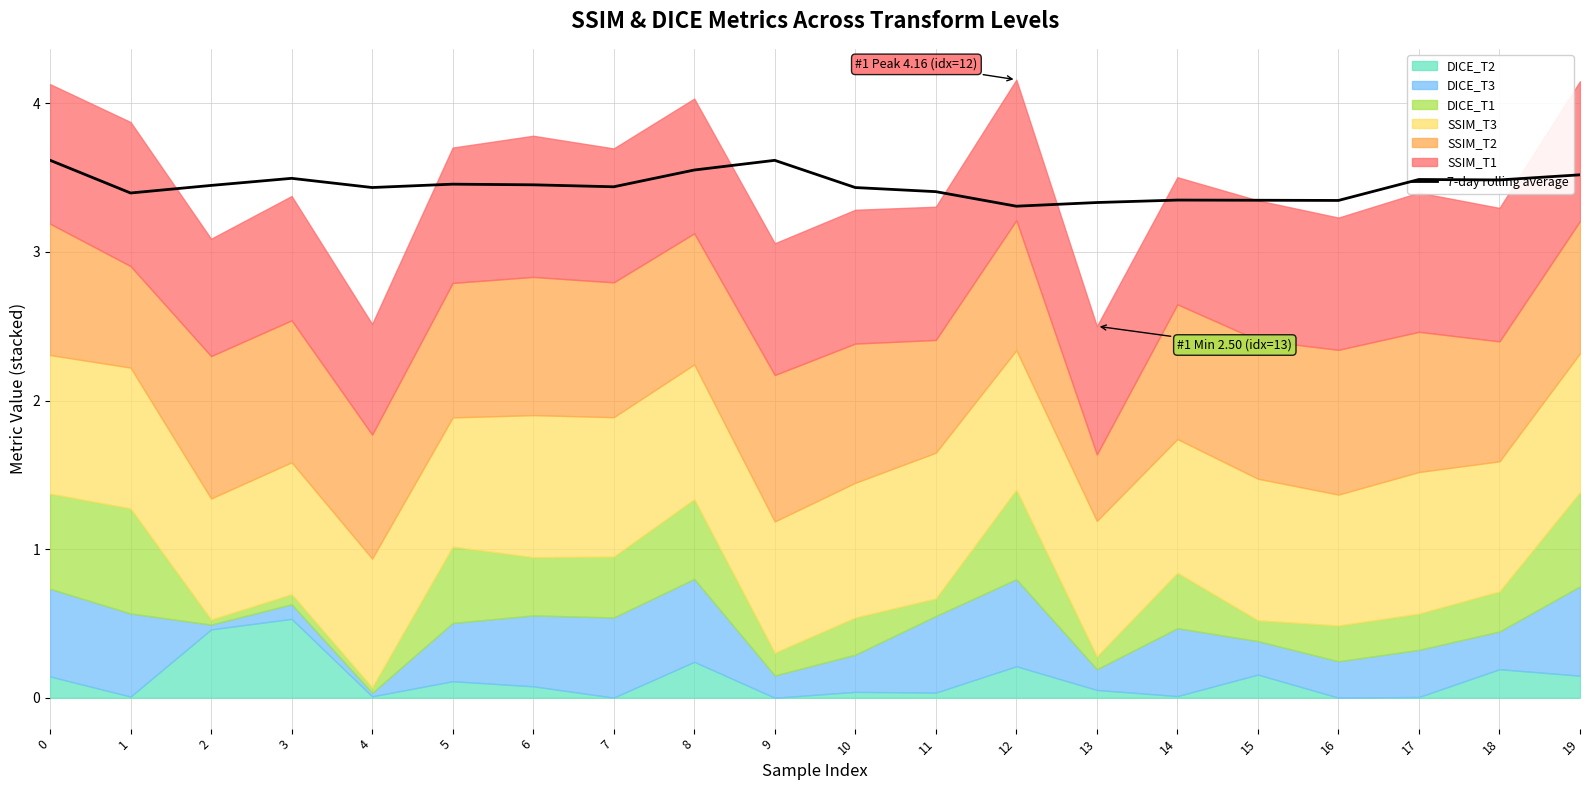

True or false: the data shows 3.5 at 19.

True